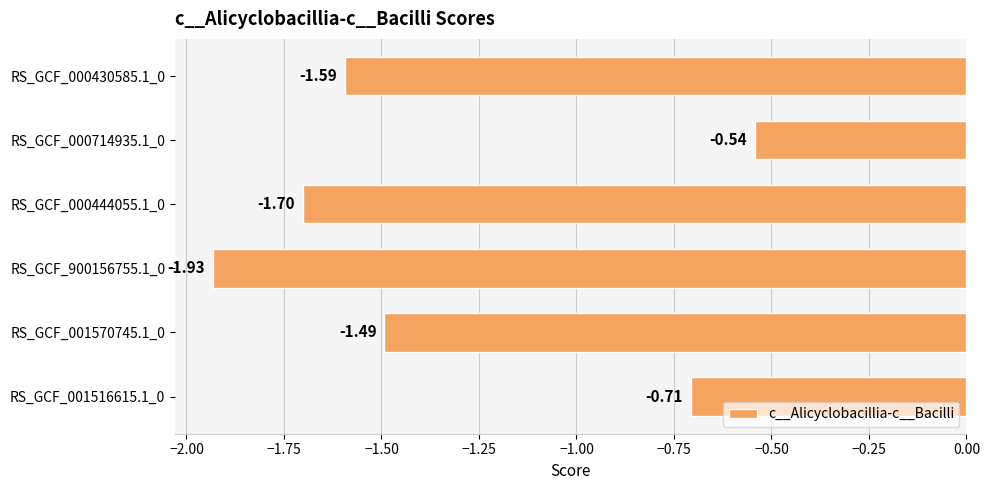

What is the sum of all values?

-8.0